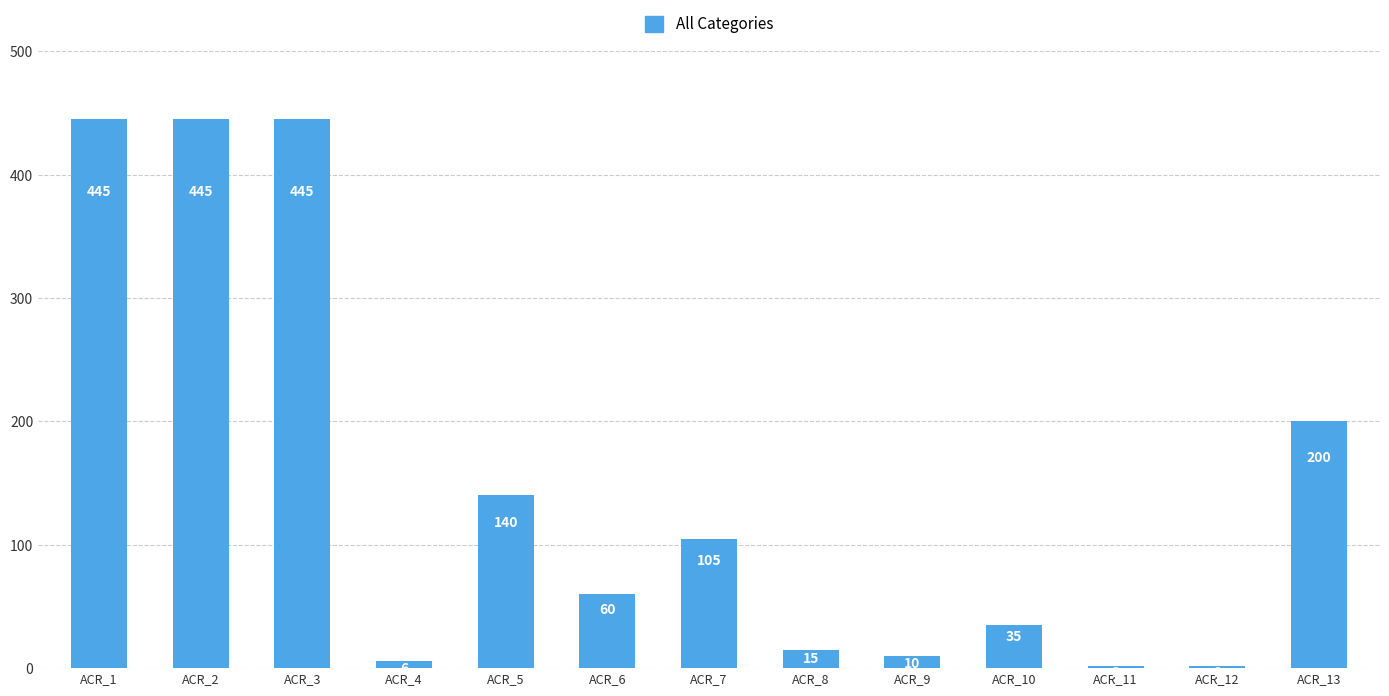

Where is the data nearest to the value 223?

ACR_13